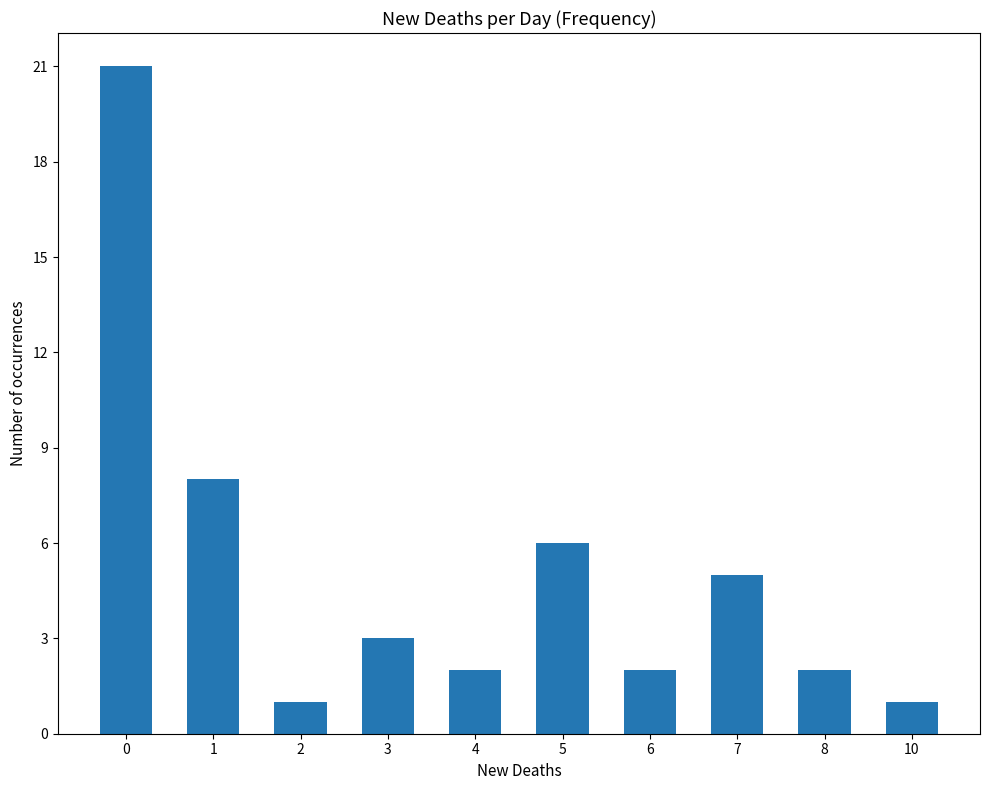

What value does the data have at 5, to the nearest 5?

5